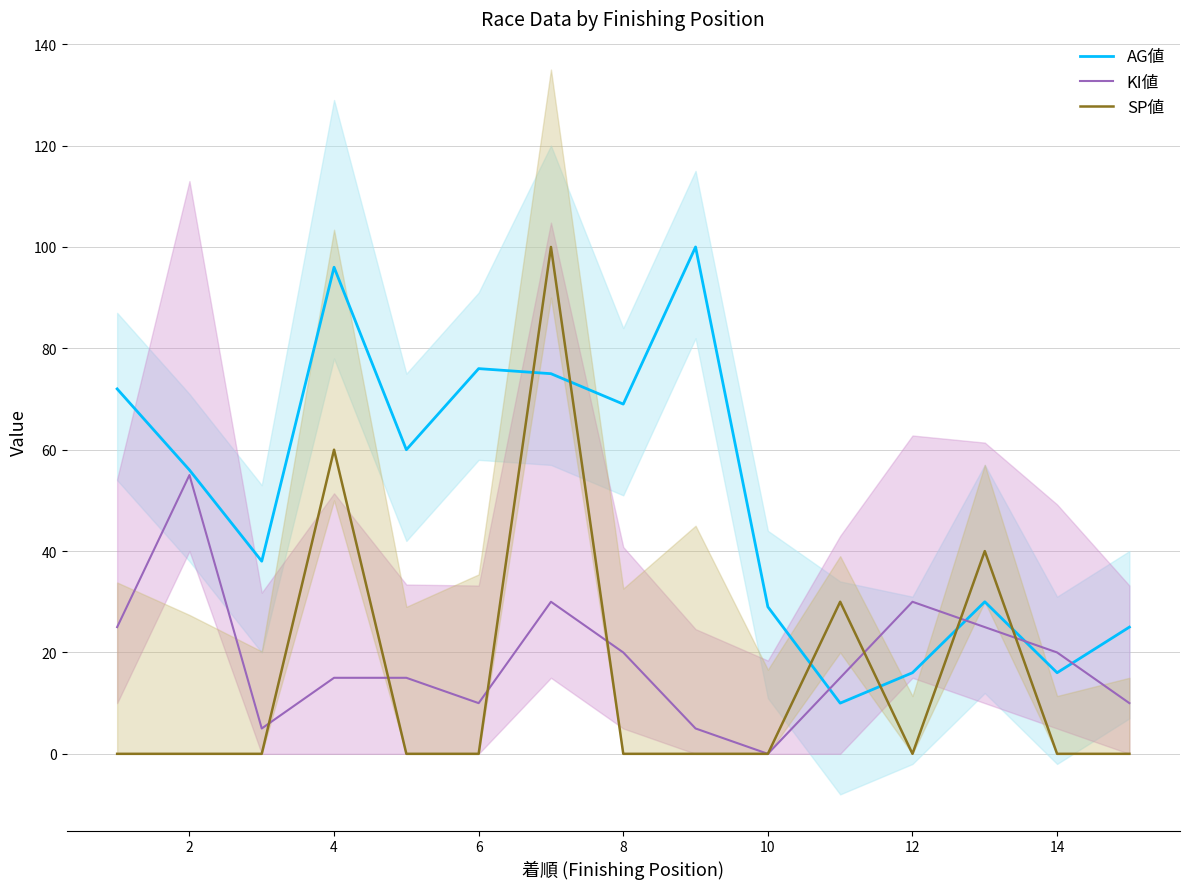

Which category has the lowest value in the KI値 series?

10